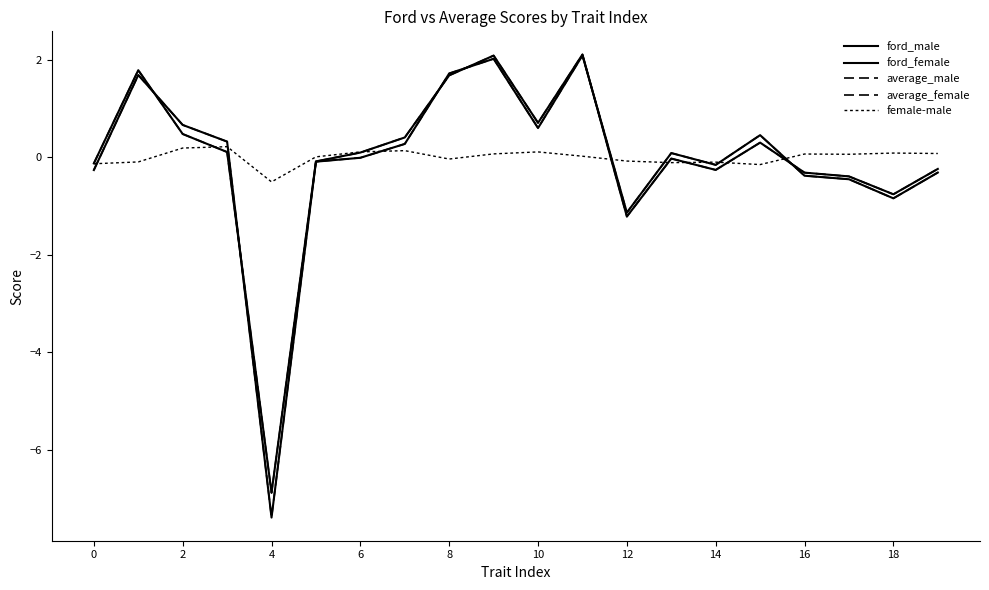

How many lines are shown in the chart?

5